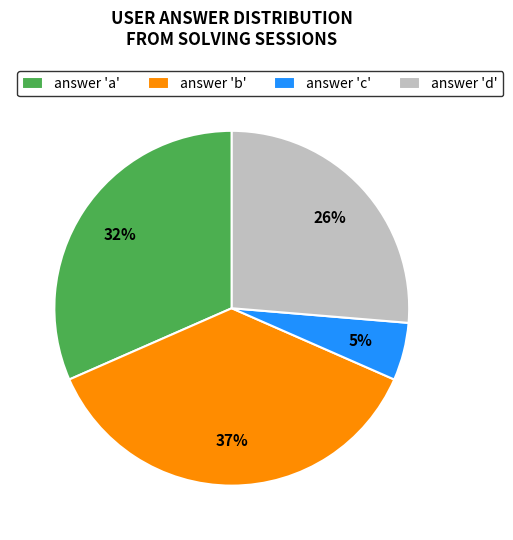

Which category has the biggest portion of the pie?

answer 'b'